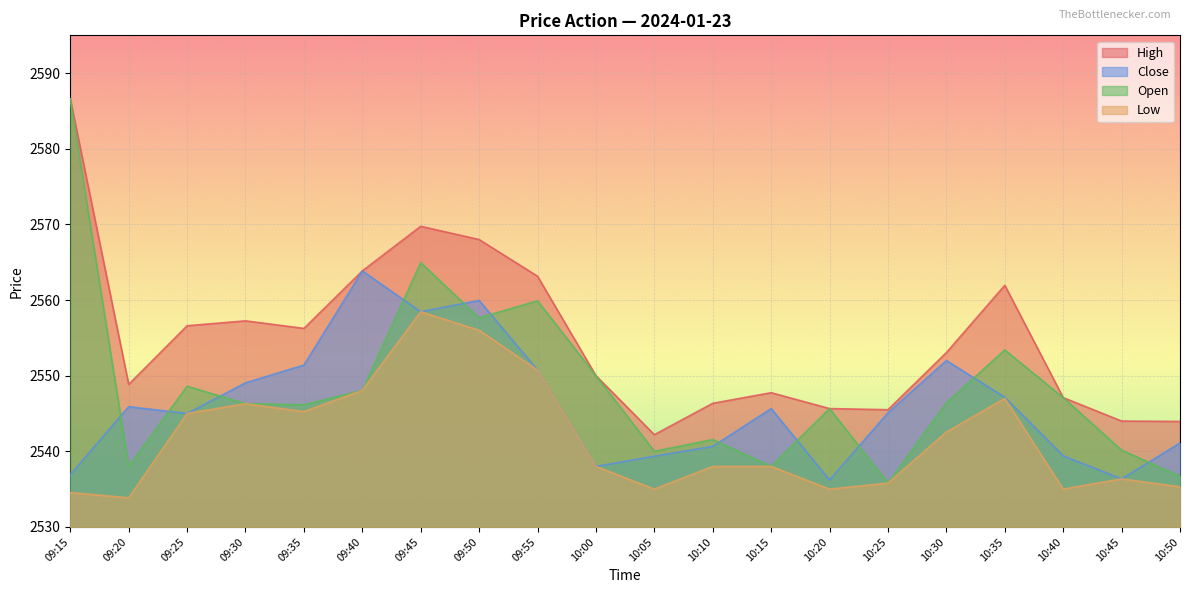

True or false: High has a value of 4491.0 at 10:10.

False